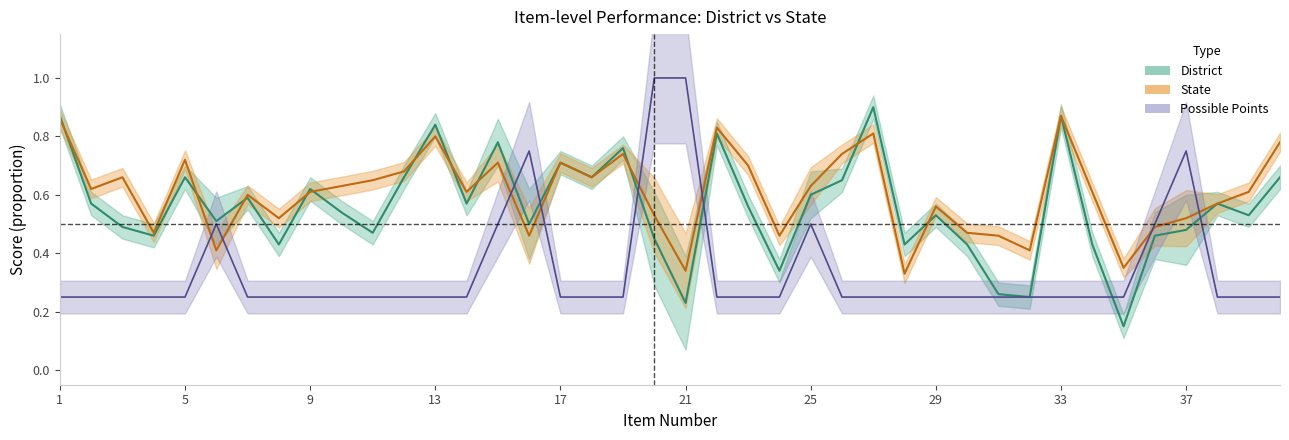

At which label does POSSIBLE POINTS reach its minimum?

1